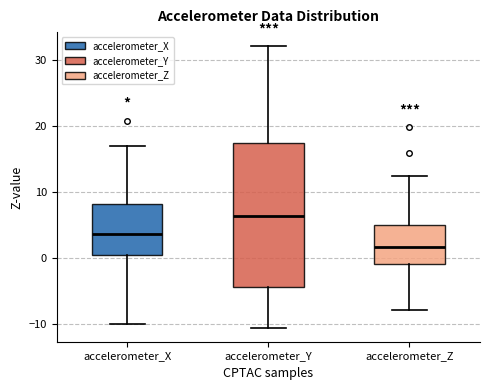

Which box has the lowest median line?

accelerometer_Z